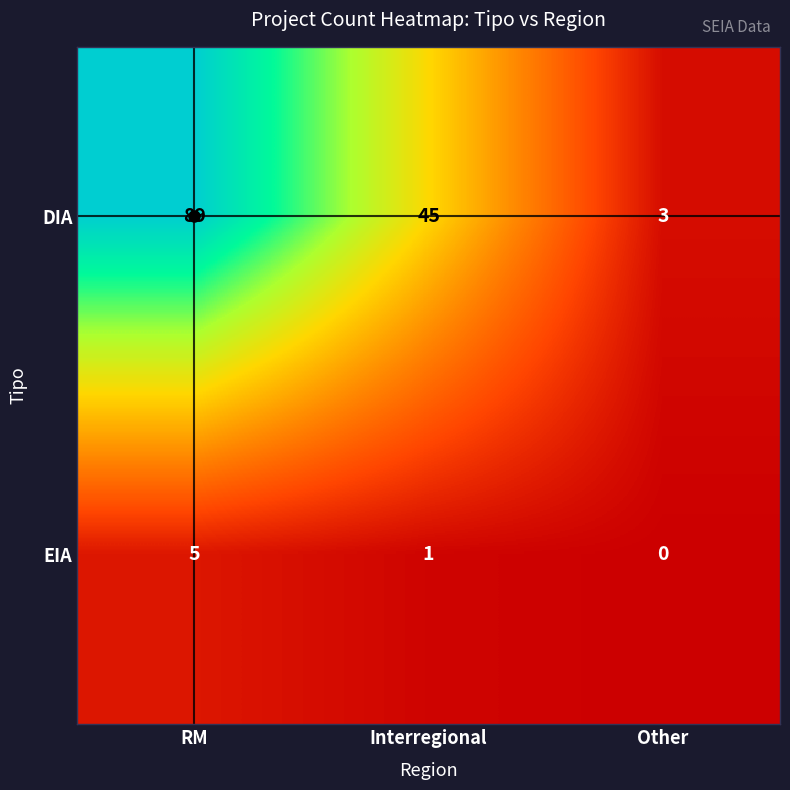

The EIA series shows -2 at Other. True or false?

False